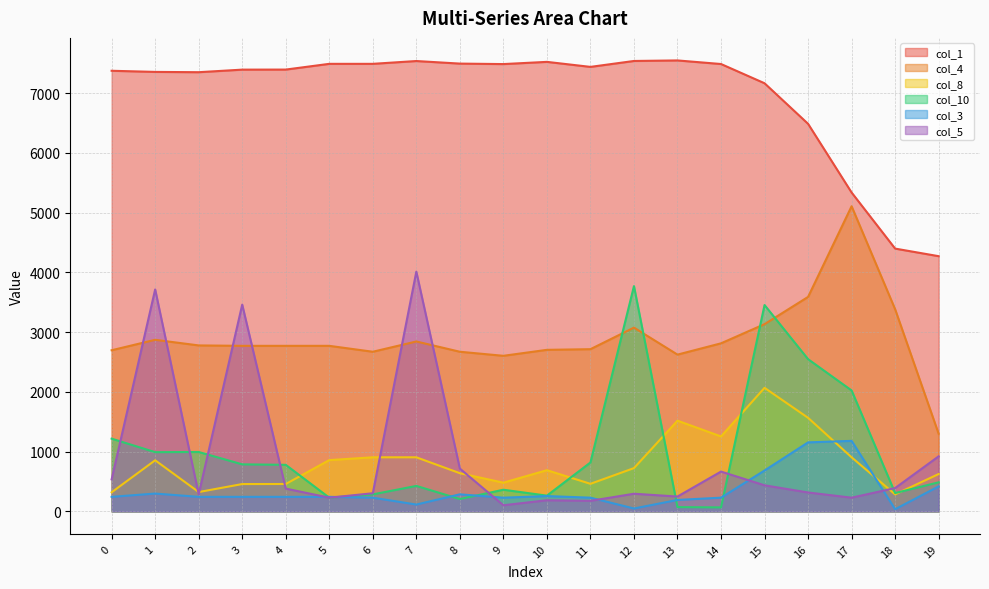

What is the value of the col_4 point at the 11th from the left?

2704